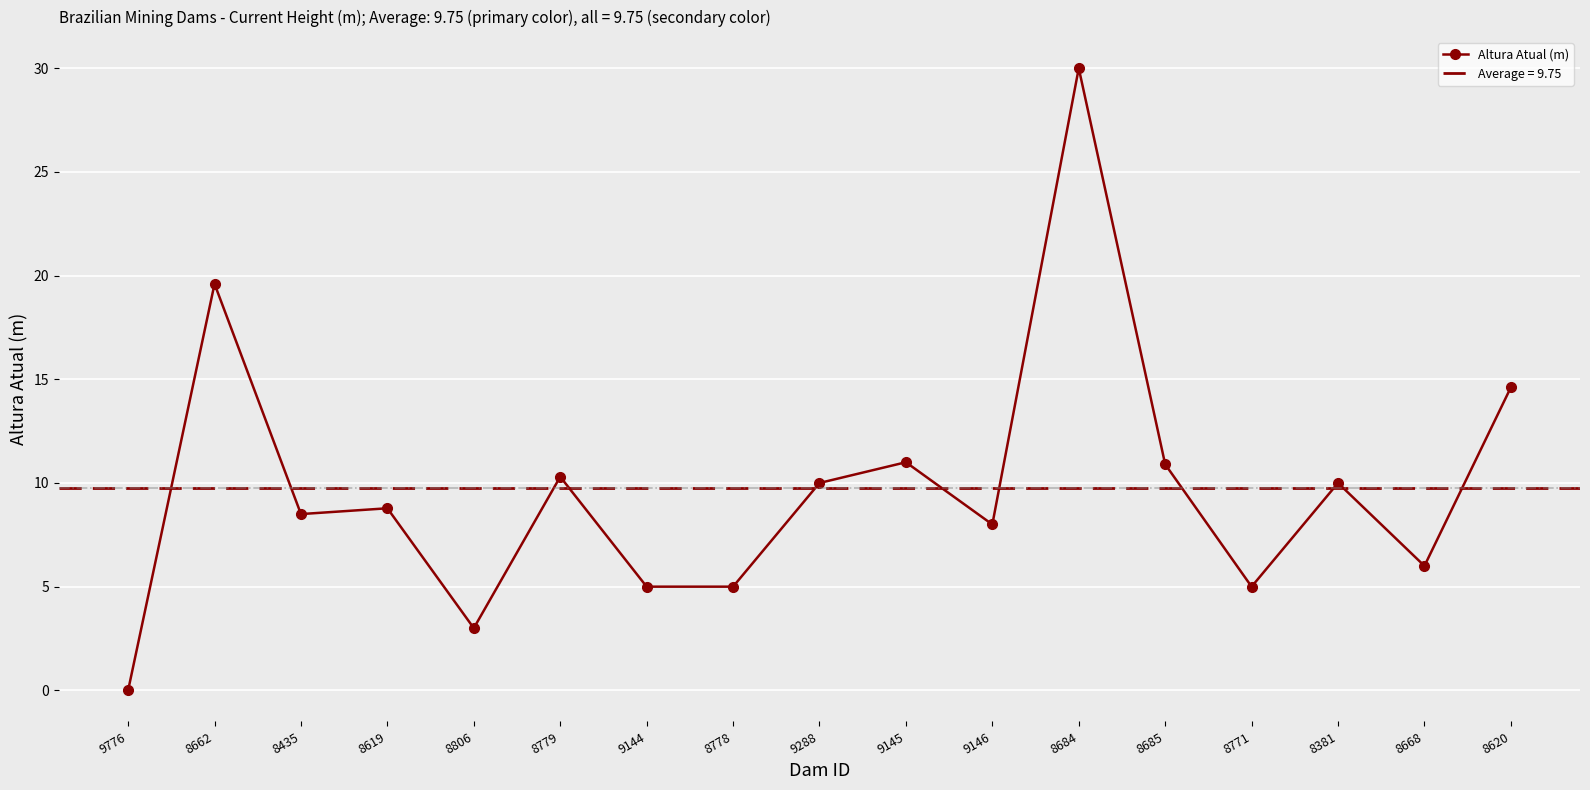

Does the chart display data point markers on the line(s)?

Yes